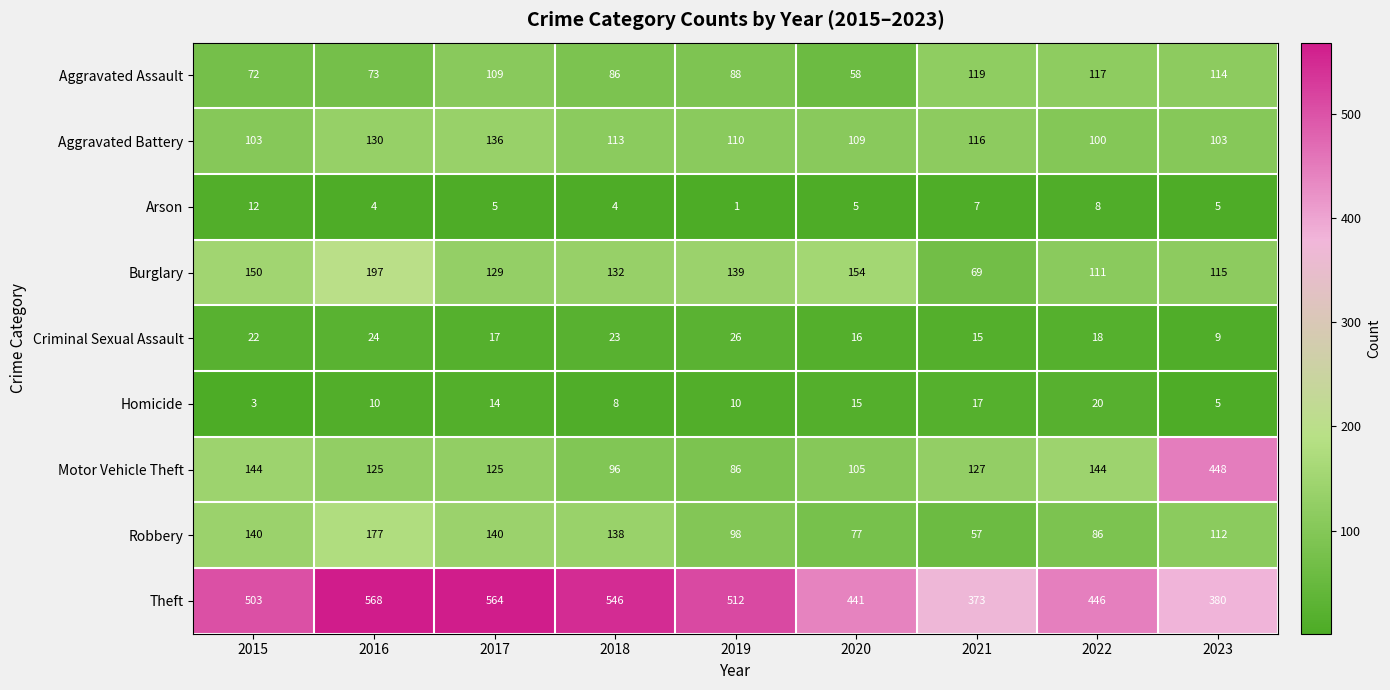

Which series has the largest range (max minus min)?

Motor Vehicle Theft